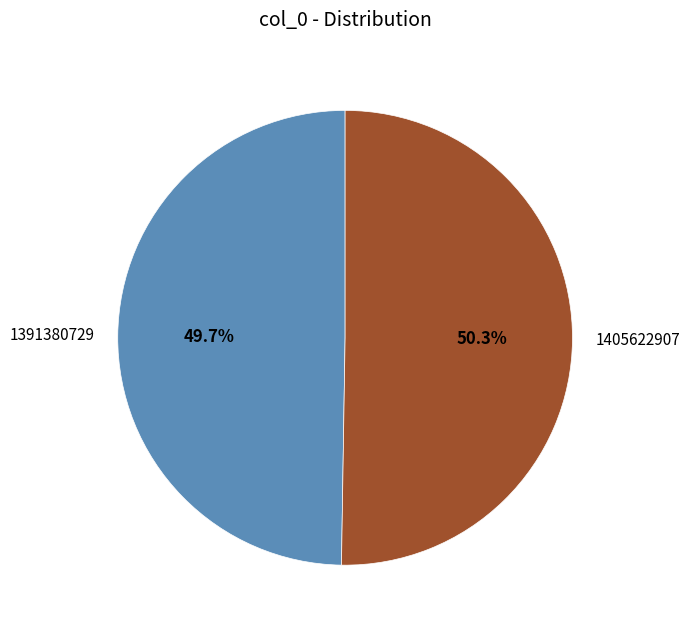

Is it true that 1405622907 is 50% of the pie?

True